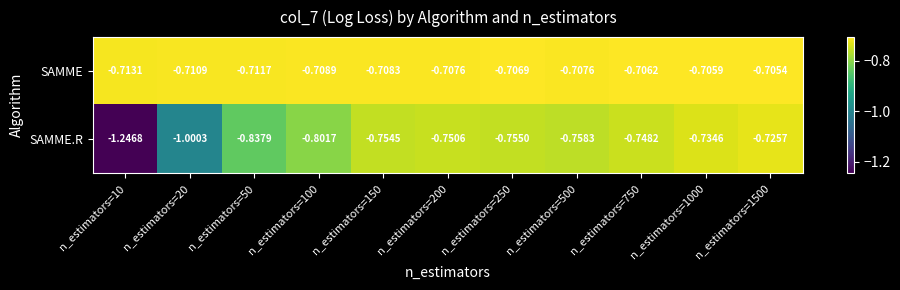

Rank the series by their maximum value, from highest to lowest.

SAMME, SAMME.R